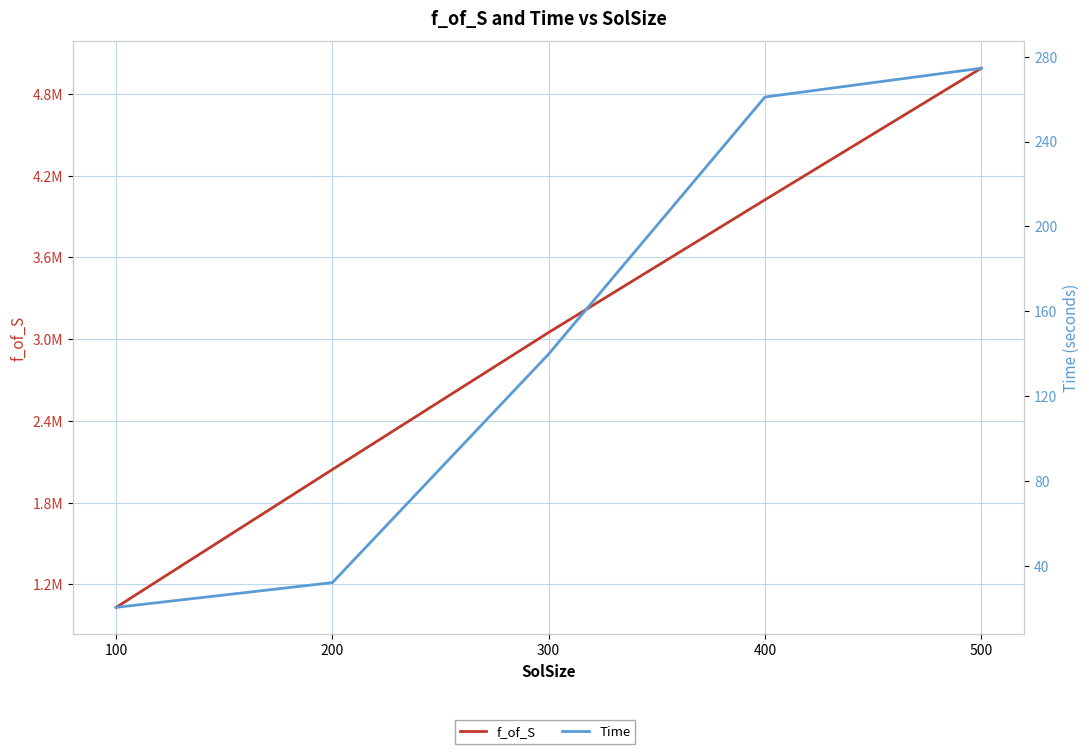

At which label does f_of_S first exceed 3049655?

400